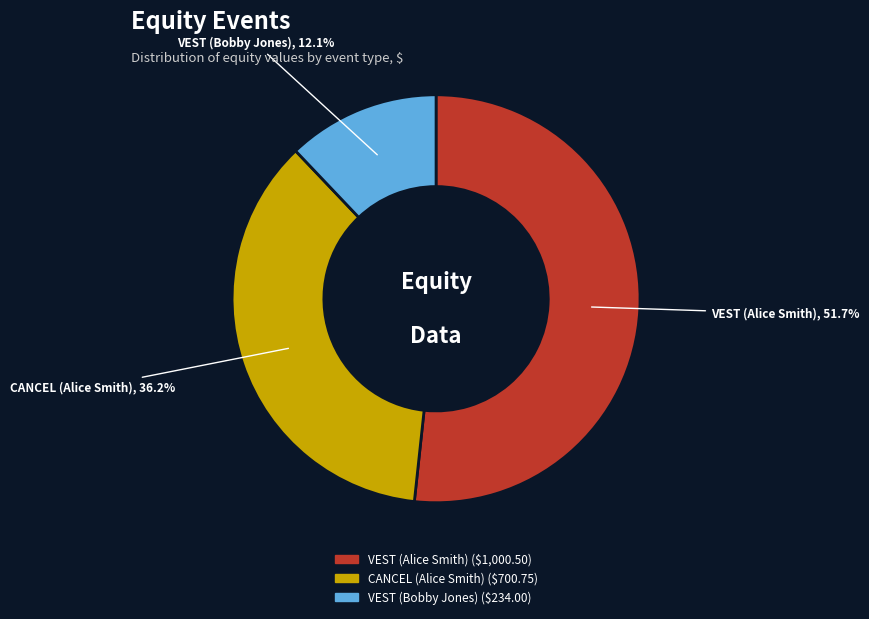

What percentage is the CANCEL (Alice Smith) slice, to the nearest percent?

36%